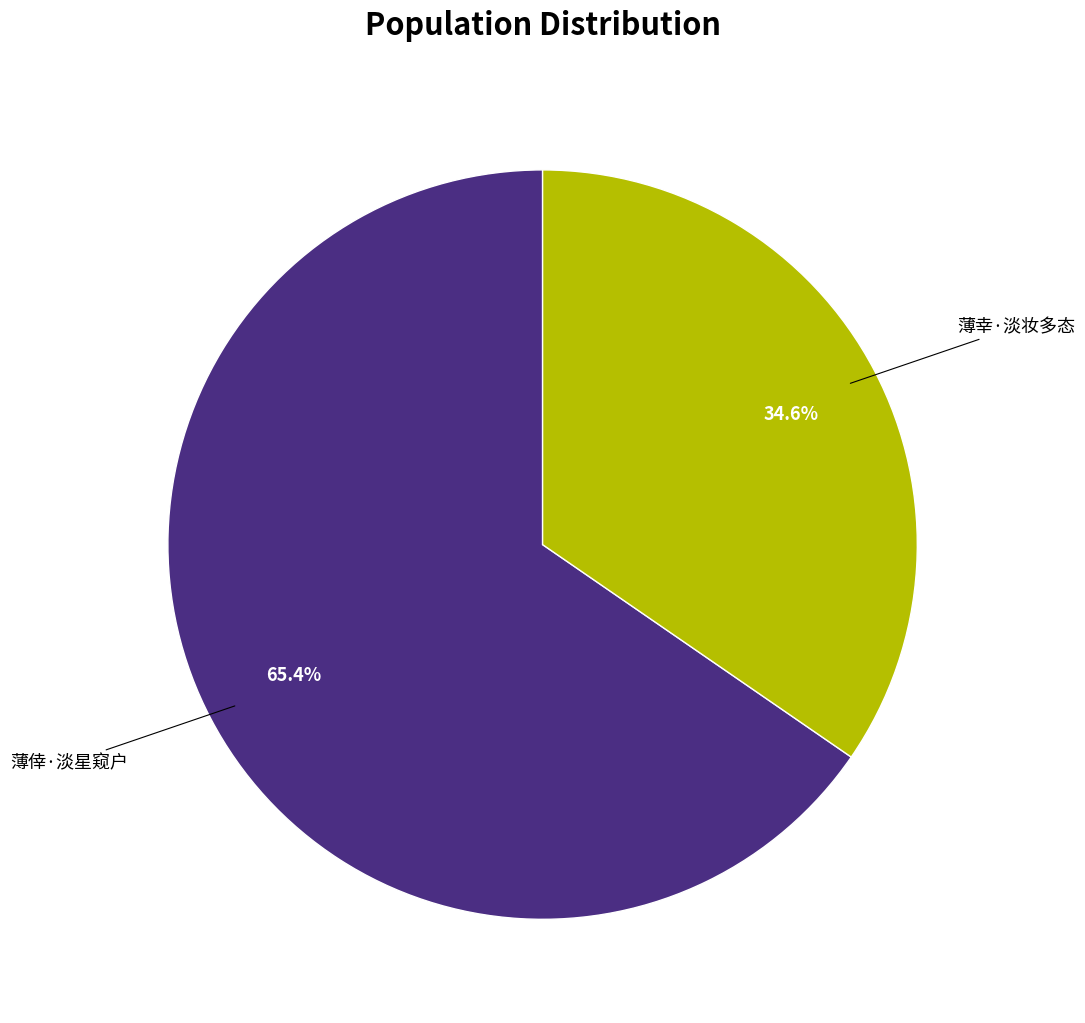

Is it true that 薄幸·淡妆多态 is 35% of the pie?

True